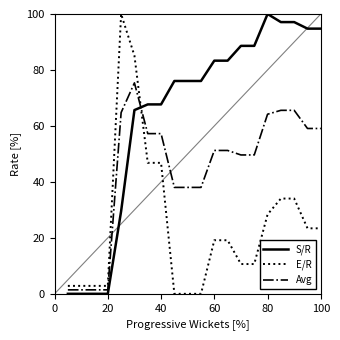

Does the chart have visible grid lines?

No